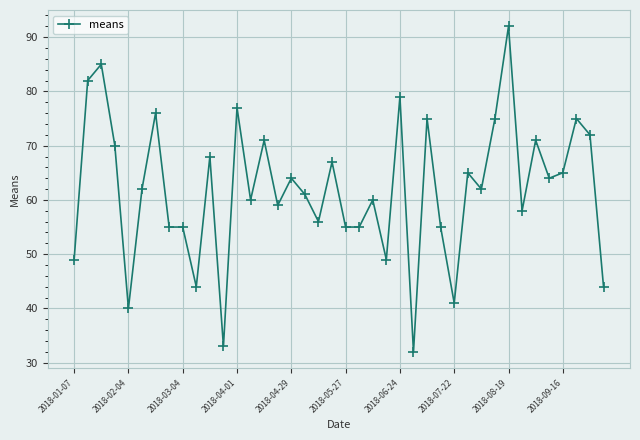

What is the sum of all values?

2478